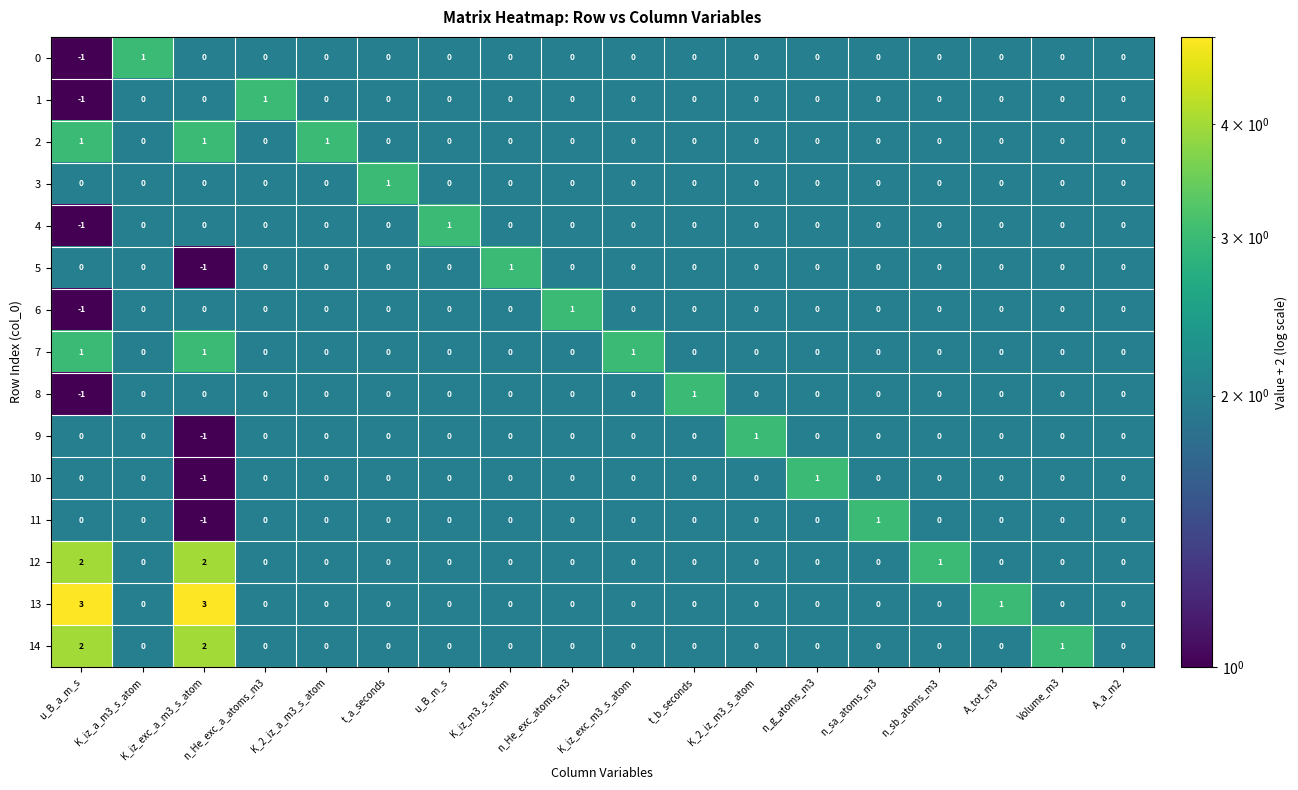

The 3 series shows 0 at K_iz_exc_m3_s_atom. True or false?

True